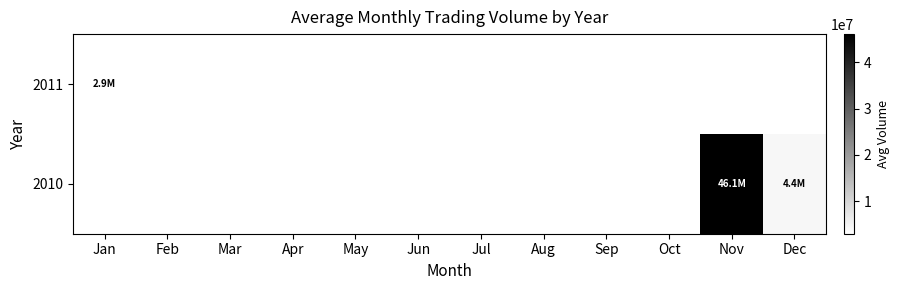

List the series in order of their peak value, highest first.

2010, 2011